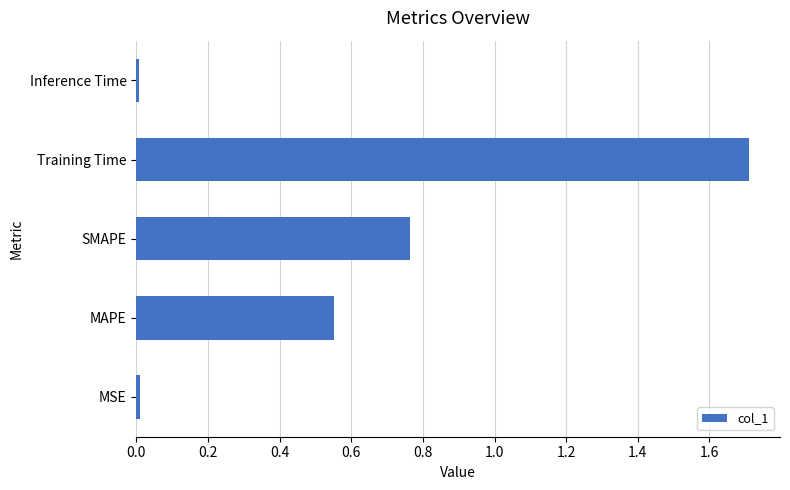

Approximately how many times larger is the value at MAPE compared to Training Time?

0.3